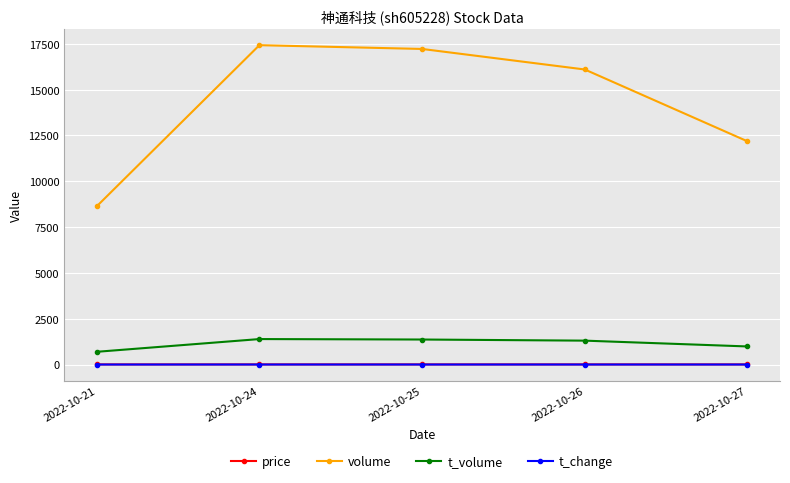

Which series changed the most between 2022-10-21 and 2022-10-24?

volume